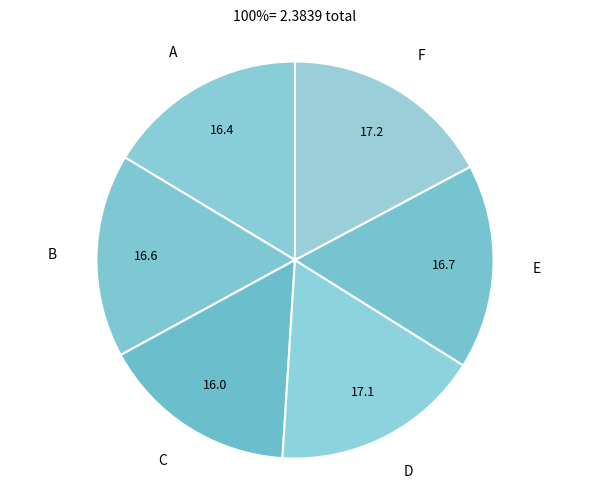

Does F account for over 50% of the chart?

No